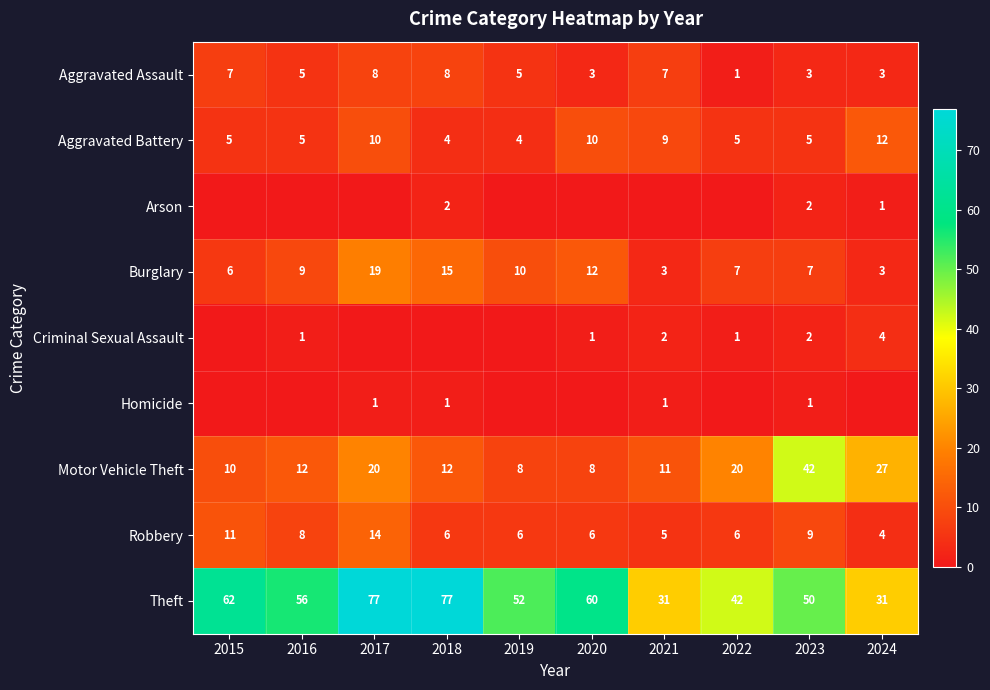

What is the highest value of the Motor Vehicle Theft series?

42